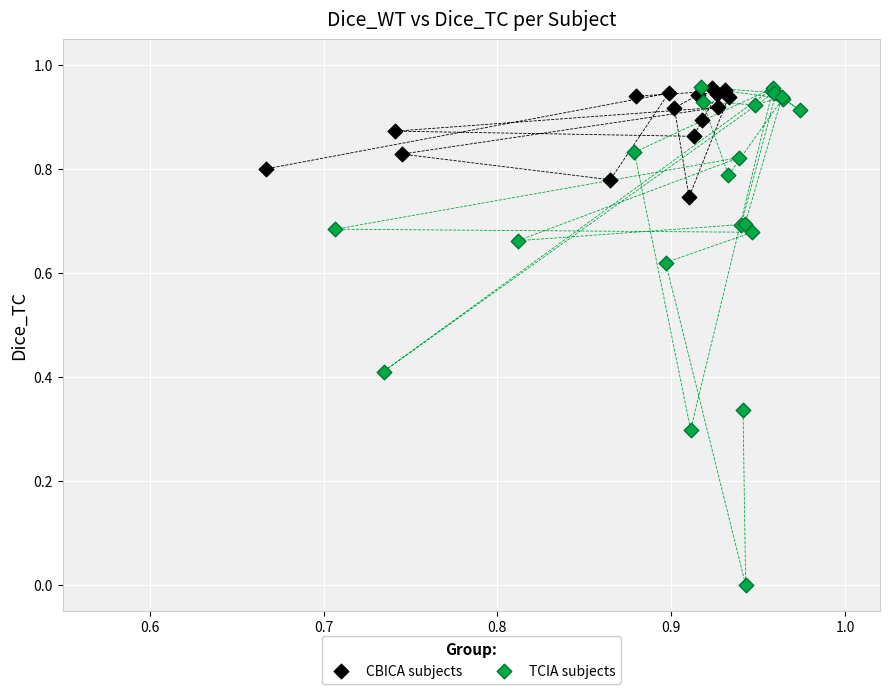

Which series contains the lowest Y value?

TCIA subjects